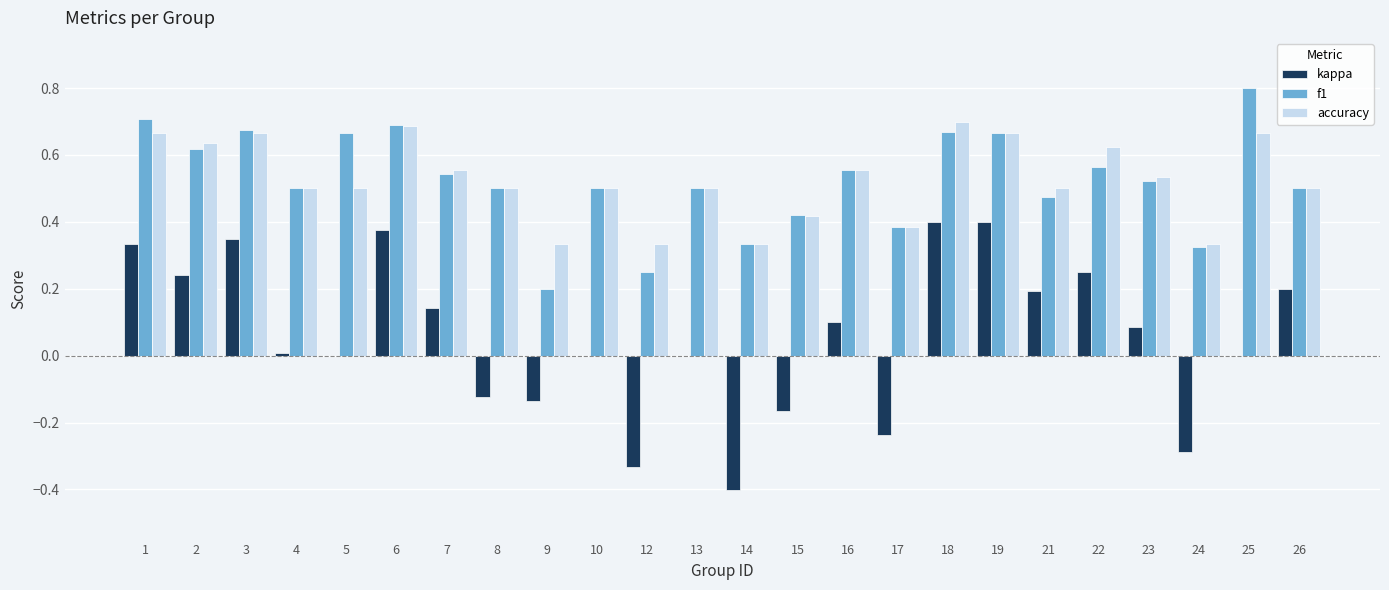

What is the greatest value displayed?

0.8